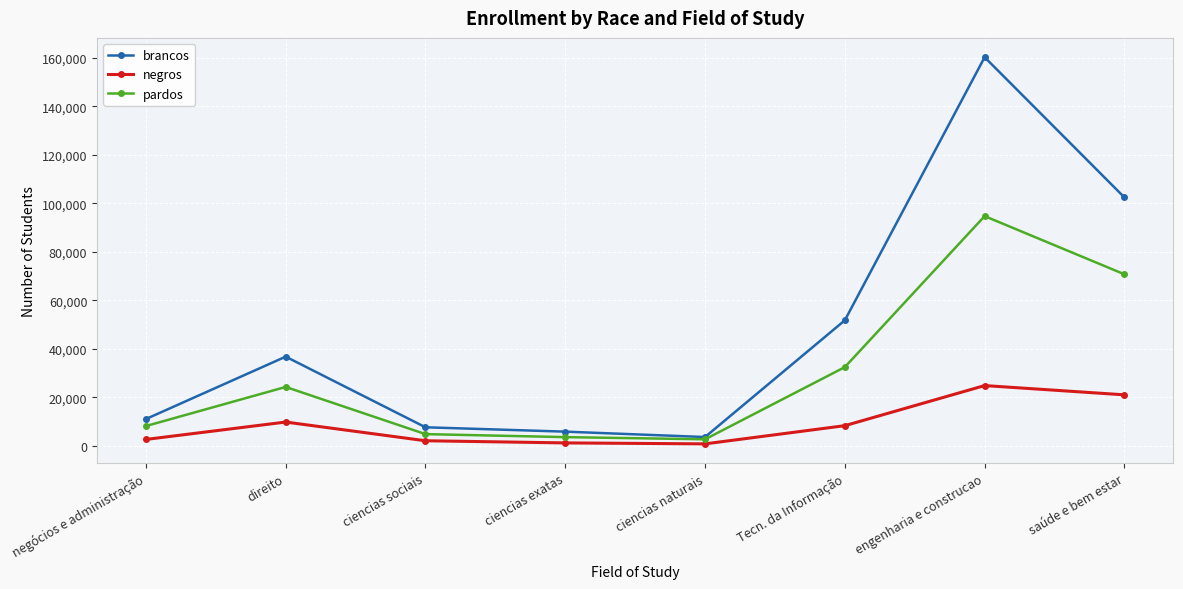

The negros series shows 2634 at negócios e administração. True or false?

True